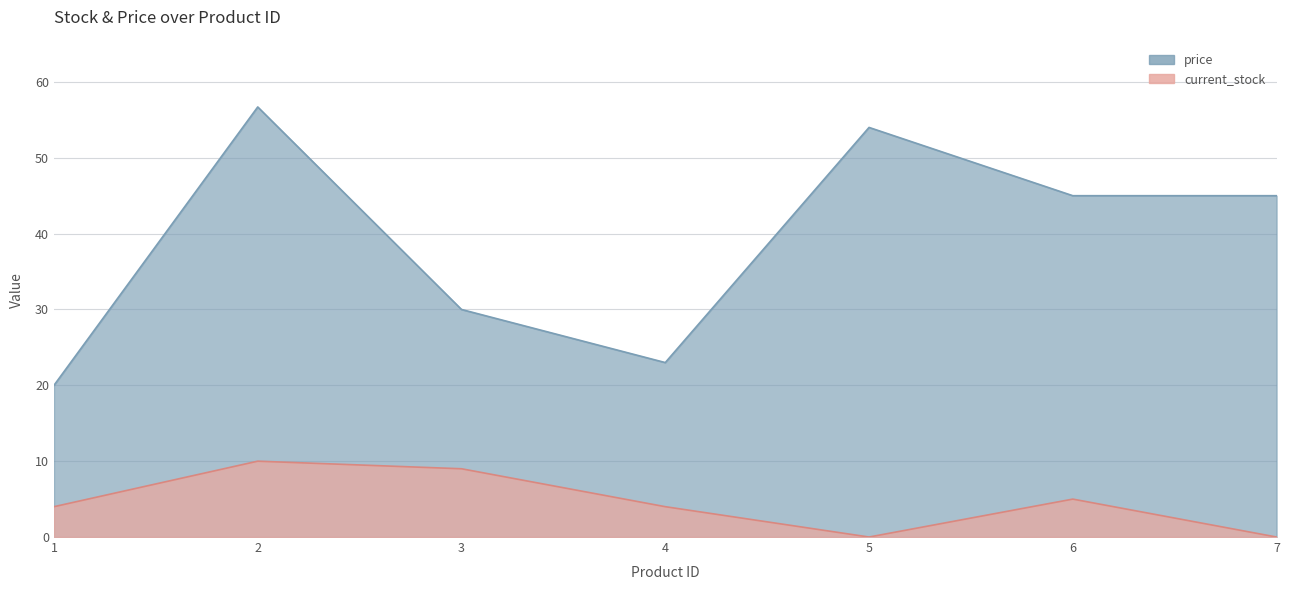

List the labels in order of current_stock value, smallest first.

5, 7, 1, 4, 6, 3, 2